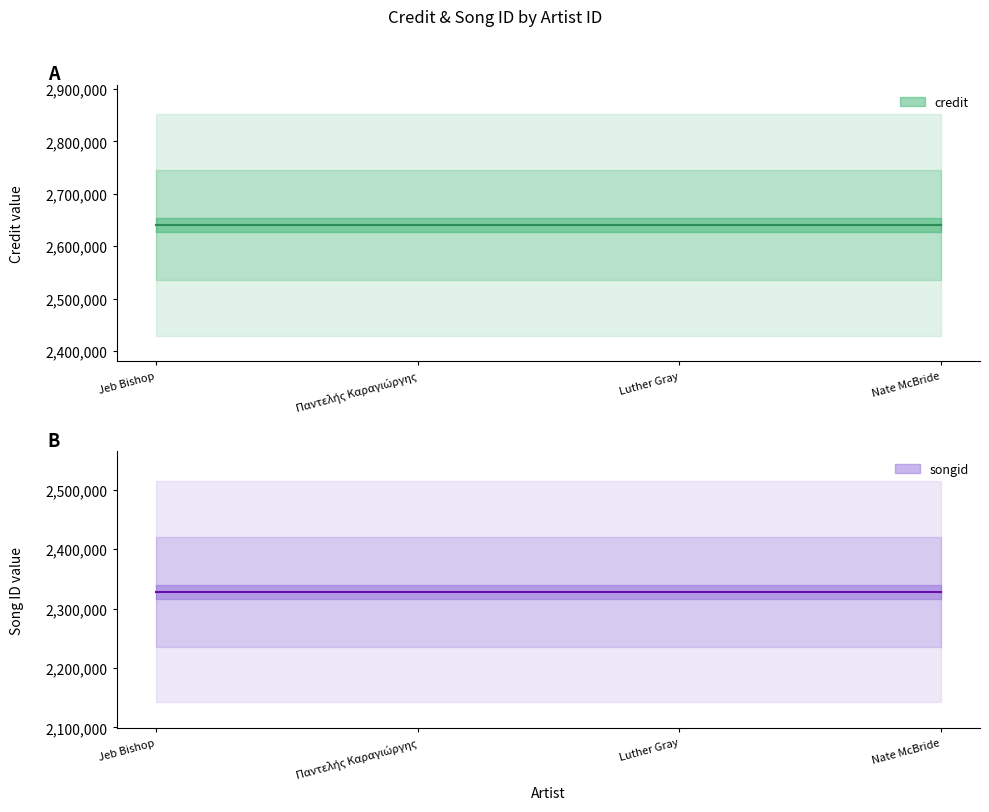

Reading left to right, list all the values displayed in this chart.

credit: 2640292	2640292	2640292	2640292
songid: 2328198	2328198	2328198	2328198